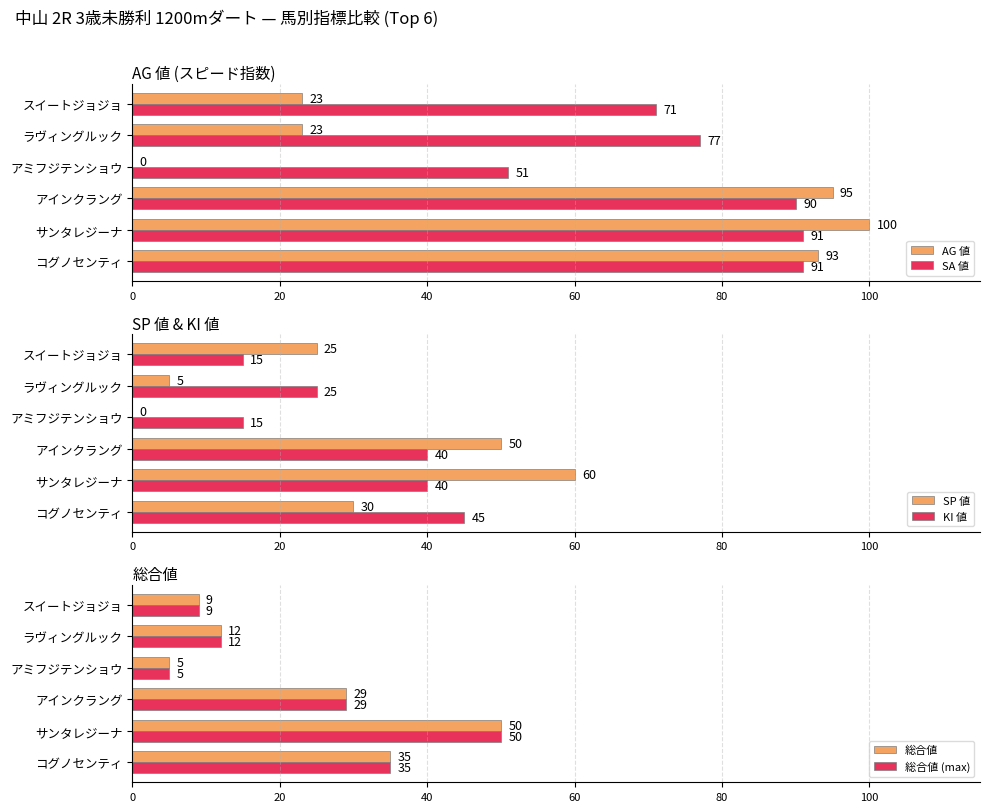

Reading left to right, list all the values displayed in this chart.

AG 値: 93	100	95	0	23	23
SA 値: 91	91	90	51	77	71
SP 値: 30	60	50	0	5	25
KI 値: 45	40	40	15	25	15
総合値: 35	50	29	5	12	9
総合値 (max): 35	50	29	5	12	9